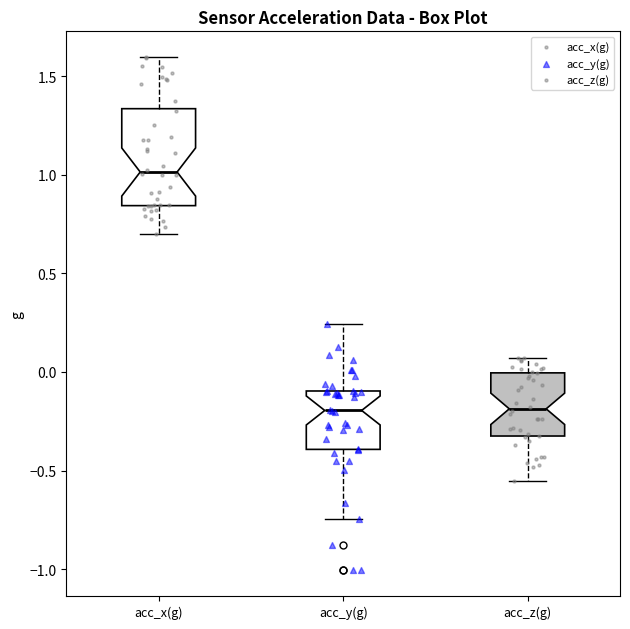

Comparing the boxes themselves (not the whiskers), which one is the tallest?

acc_x(g)